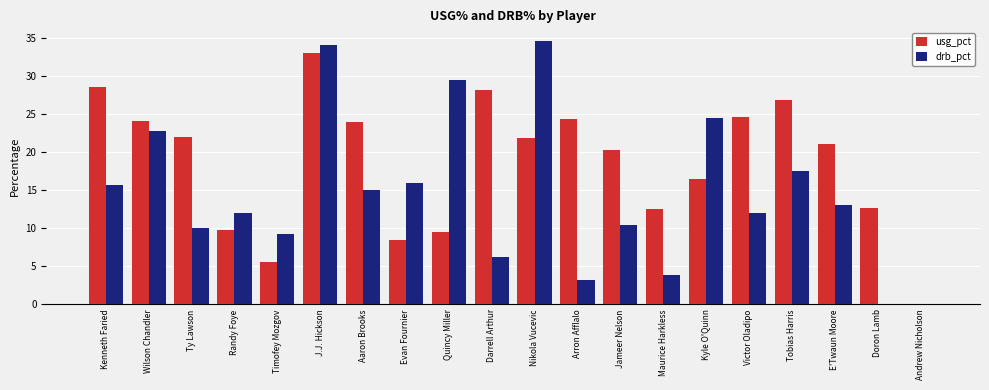

How many categories are shown in the chart?

20